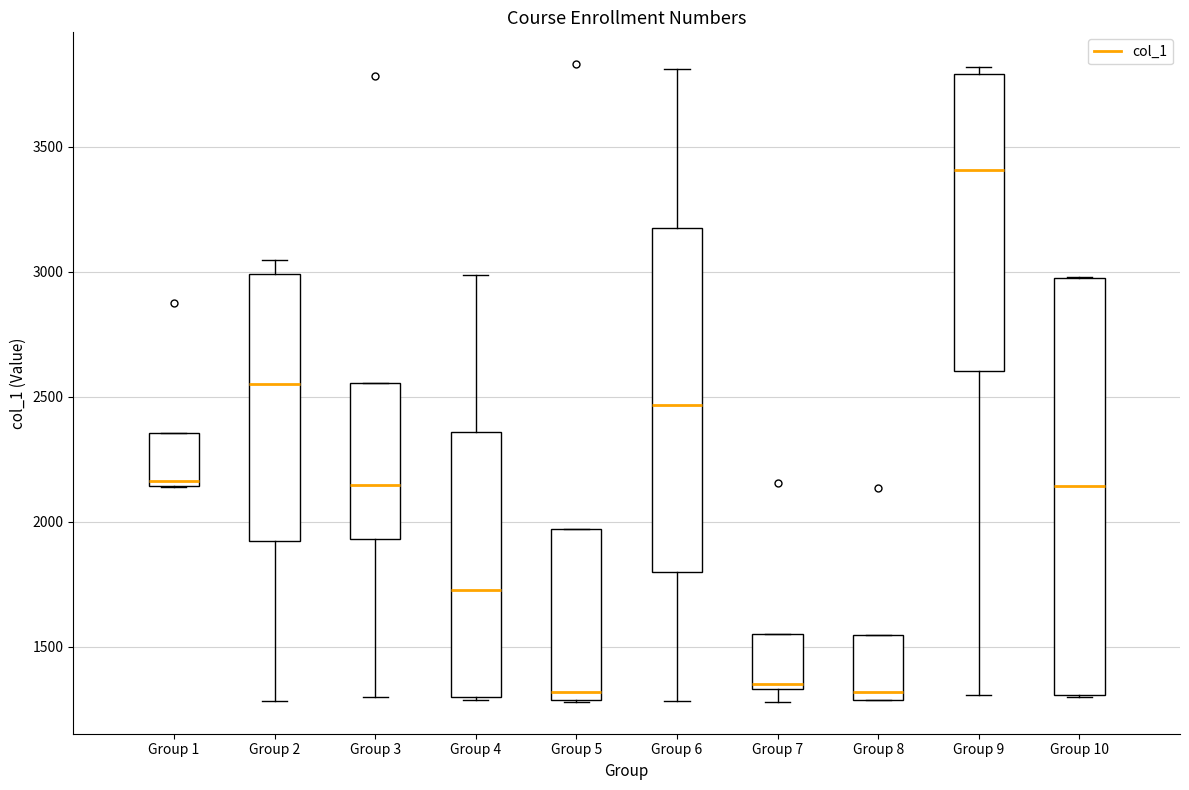

Which box is the tallest, from its lower edge to its upper edge?

Group 10